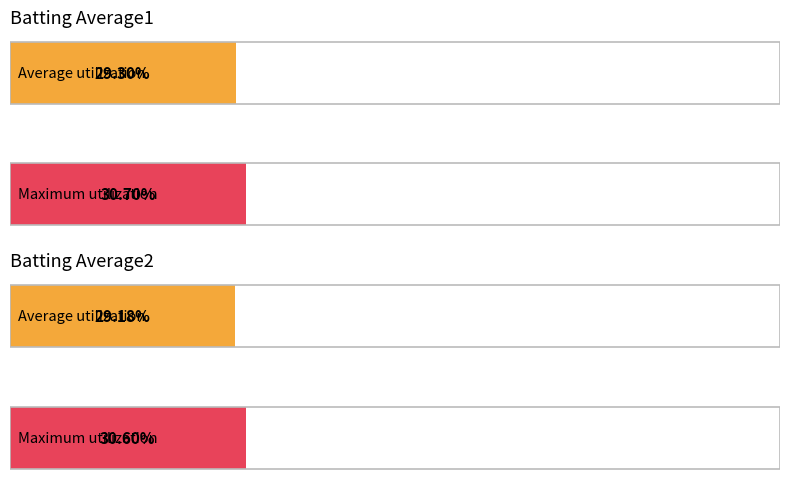

Rank the series by their maximum value, from lowest to highest.

Batting Average2, Batting Average1